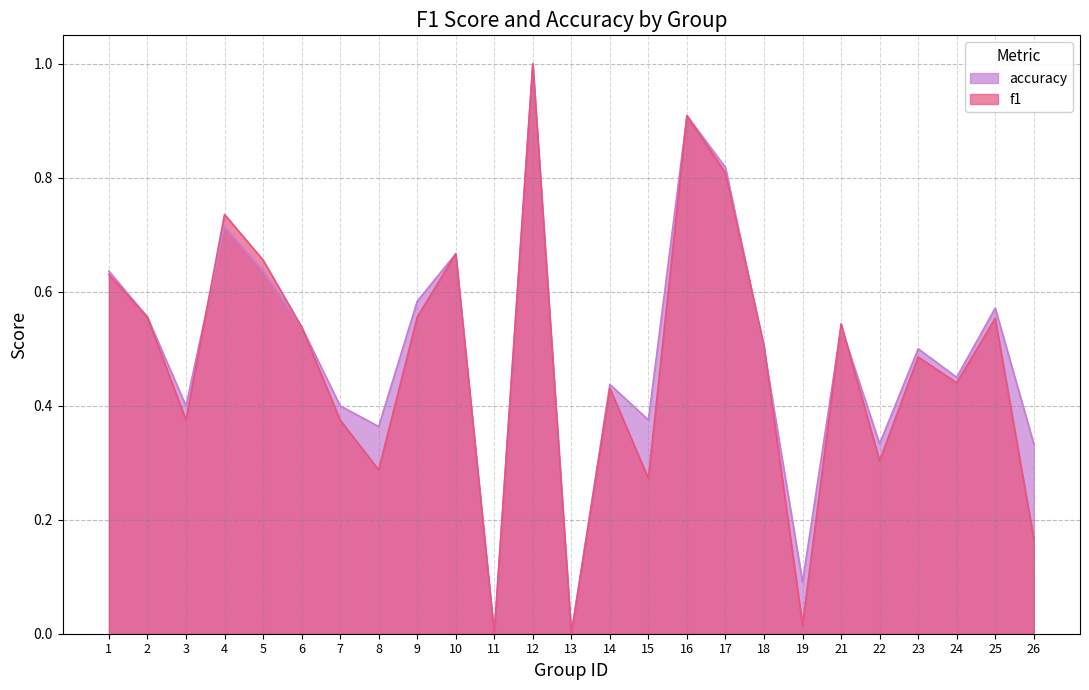

Reading left to right, transcribe all the data shown in this chart.

f1: 1=0.6	2=0.6	3=0.4	4=0.7	5=0.7	6=0.5	7=0.4	8=0.3	9=0.6	10=0.7	11=0.0	12=1.0	13=0.0	14=0.4	15=0.3	16=0.9	17=0.8	18=0.5	19=0.0	21=0.5	22=0.3	23=0.5	24=0.4	25=0.6	26=0.2
accuracy: 1=0.6	2=0.6	3=0.4	4=0.7	5=0.6	6=0.5	7=0.4	8=0.4	9=0.6	10=0.7	11=0.0	12=1.0	13=0.0	14=0.4	15=0.4	16=0.9	17=0.8	18=0.5	19=0.1	21=0.5	22=0.3	23=0.5	24=0.5	25=0.6	26=0.3